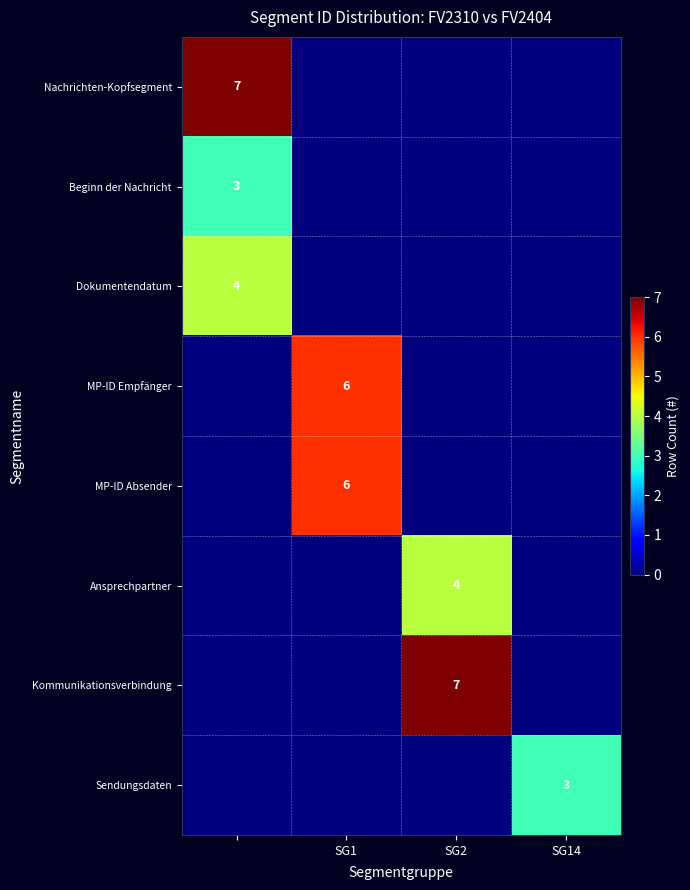

The MP-ID Empfänger series shows 10 at SG1. True or false?

False